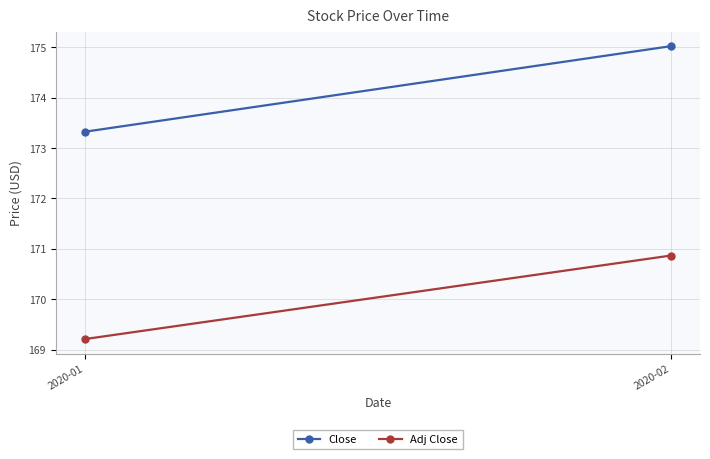

What are all the series names shown in the legend?

Close, Adj Close